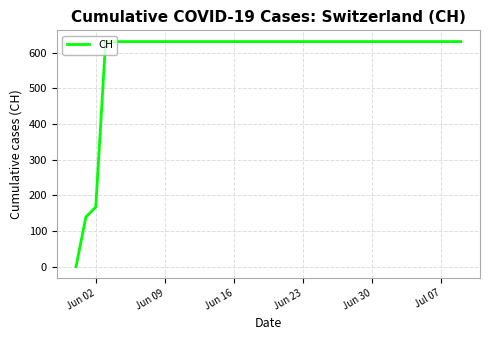

What is the difference between the maximum and minimum values?

631